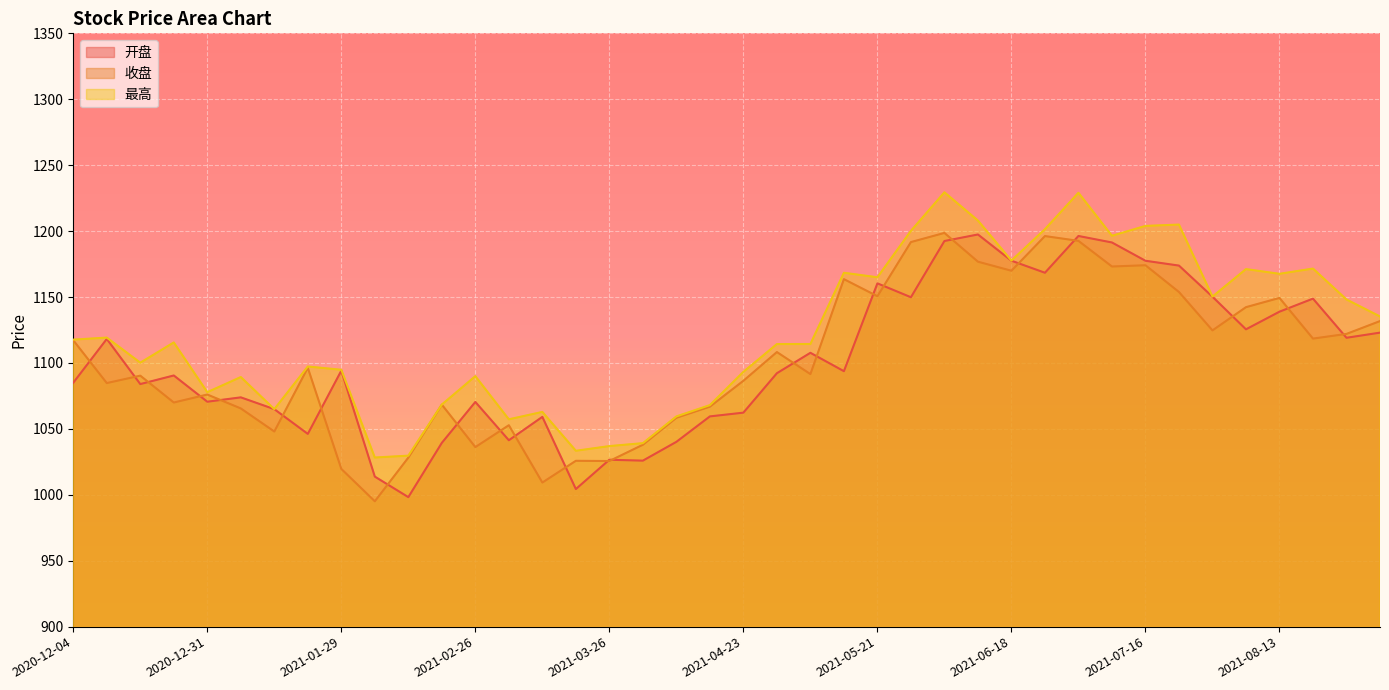

What is the difference between the second highest and minimum values in the 收盘 series?

201.1